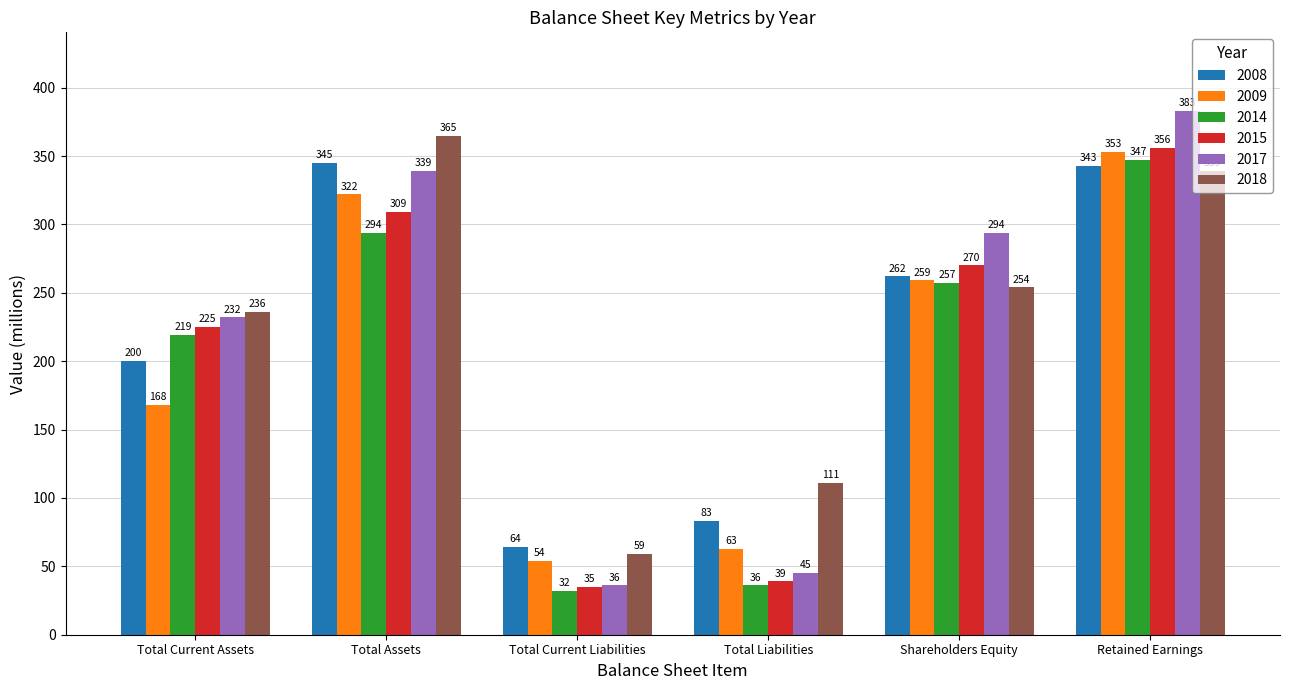

What is the difference between the second highest and minimum values in the 2009 series?

268